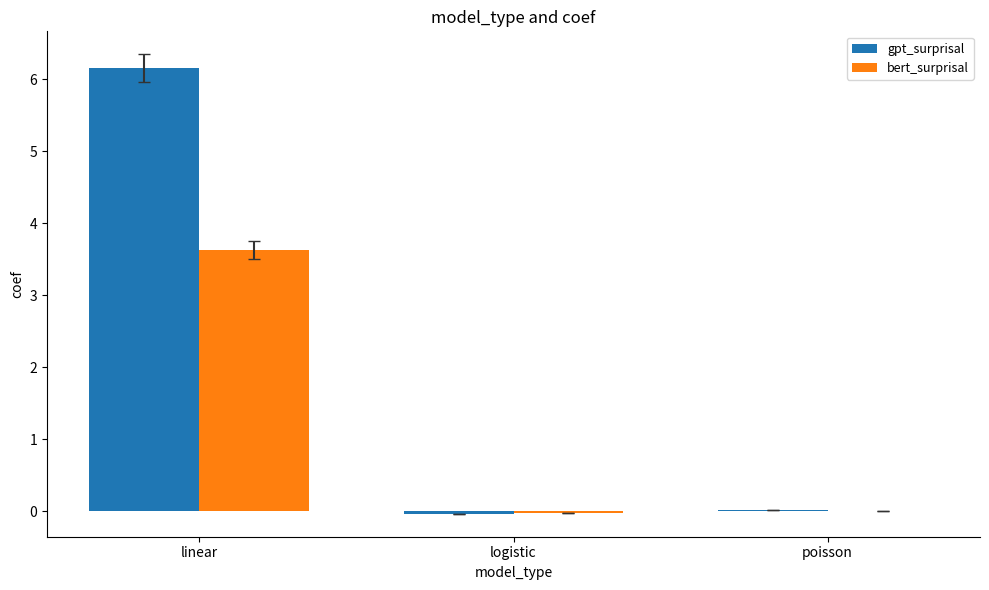

What is the maximum value for gpt_surprisal?

6.2